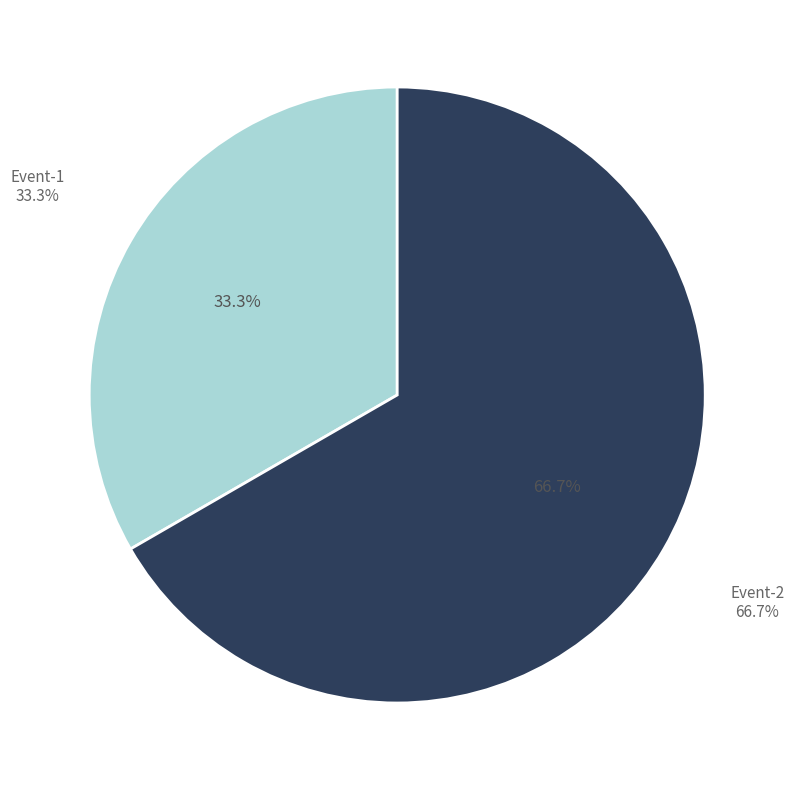

How many slices are in this pie chart?

2